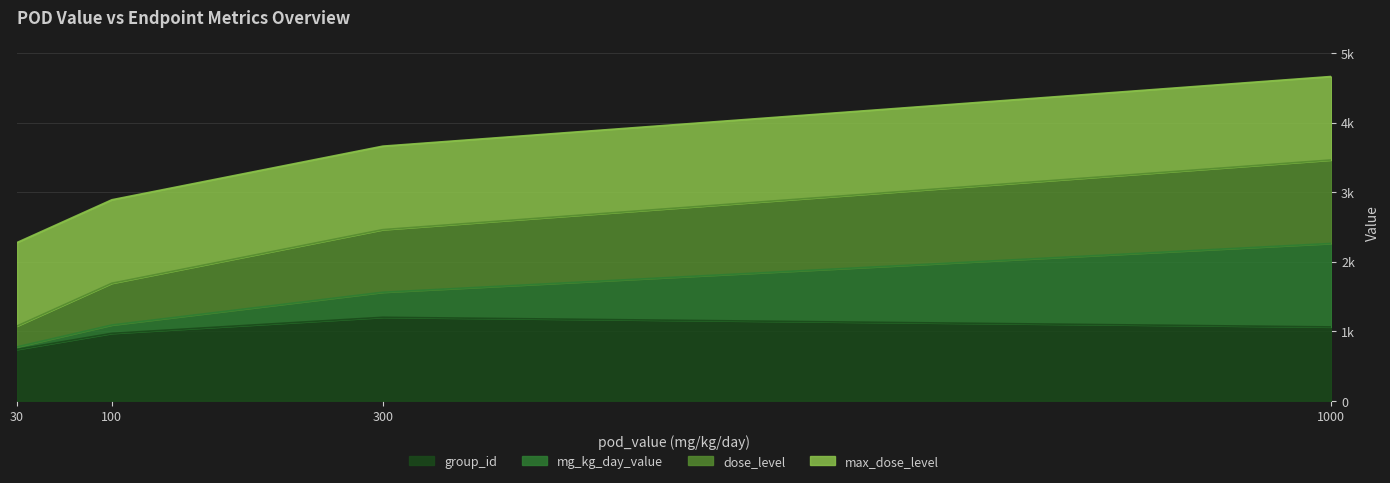

What is the difference between the maximum and minimum values in the group_id series?

461.5